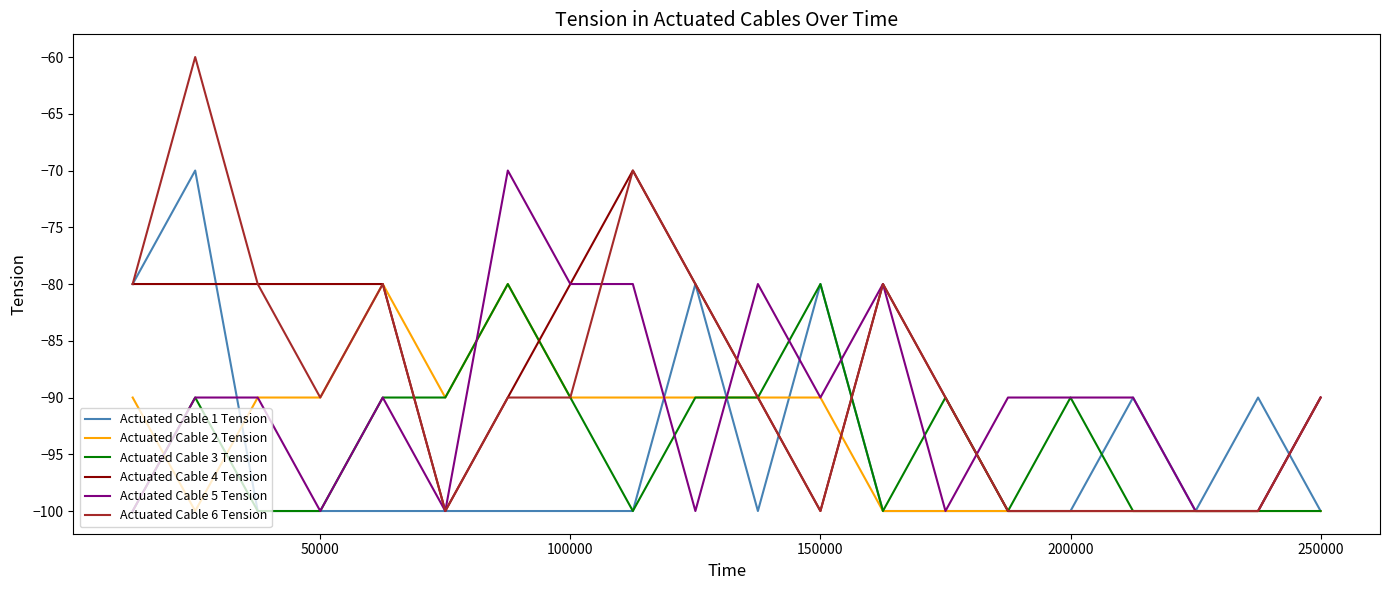

What is the maximum value shown in the chart?

-60